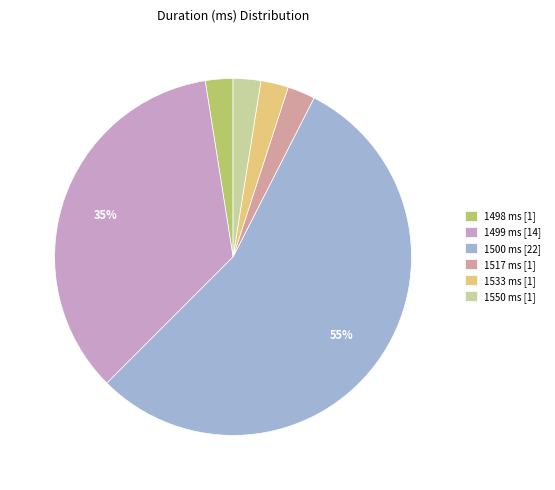

To the nearest percent, what is the average slice percentage?

17%